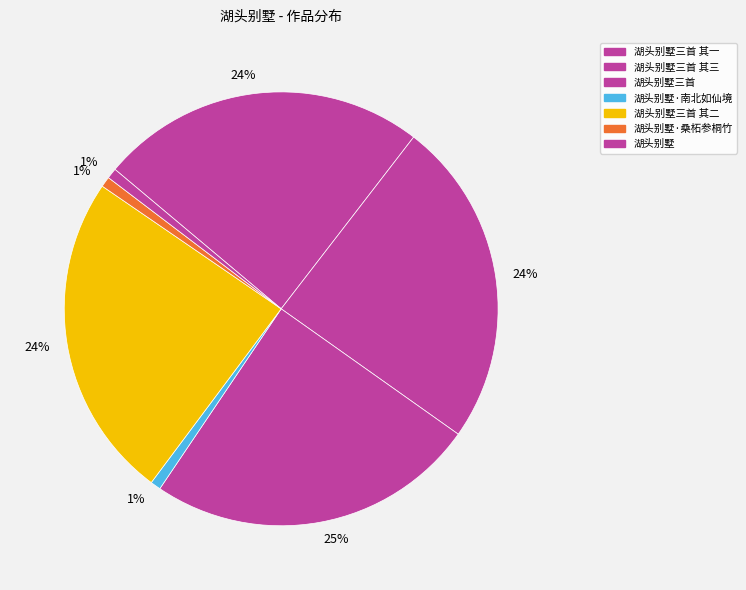

How many segments does this pie chart have?

7